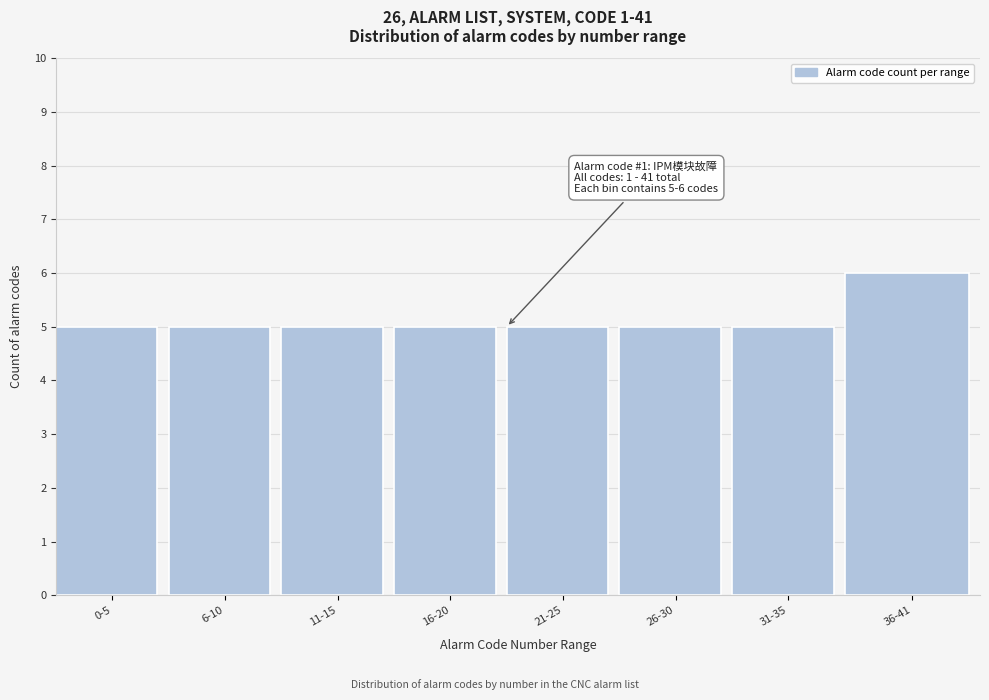

Reading left to right, list all the values displayed in this chart.

0-5=5	6-10=5	11-15=5	16-20=5	21-25=5	26-30=5	31-35=5	36-41=6